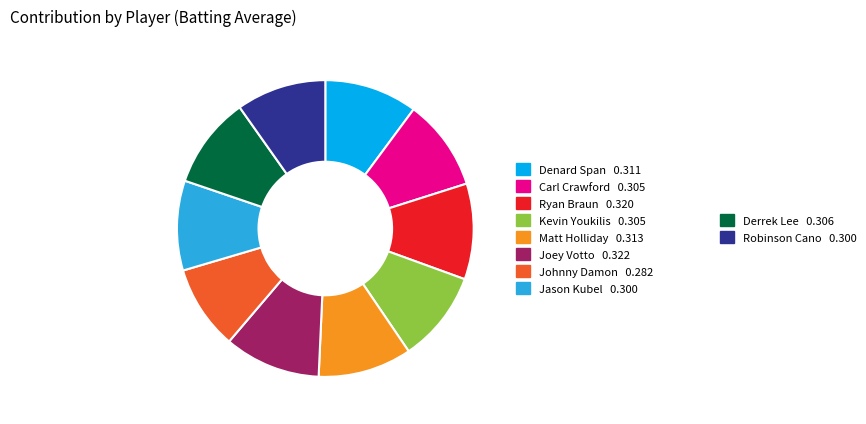

Does any single category account for the majority?

No